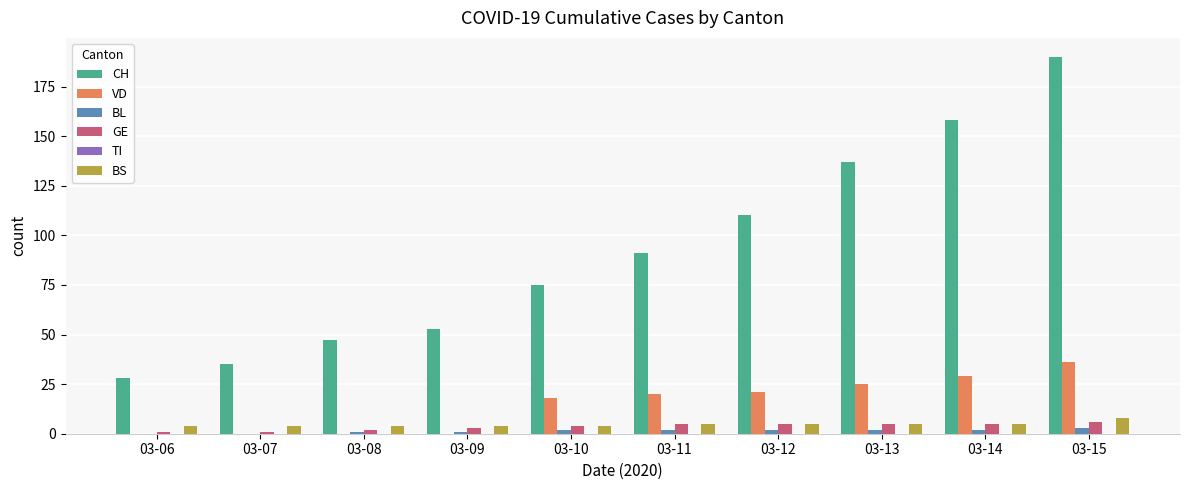

Which series has the largest range (max minus min)?

CH